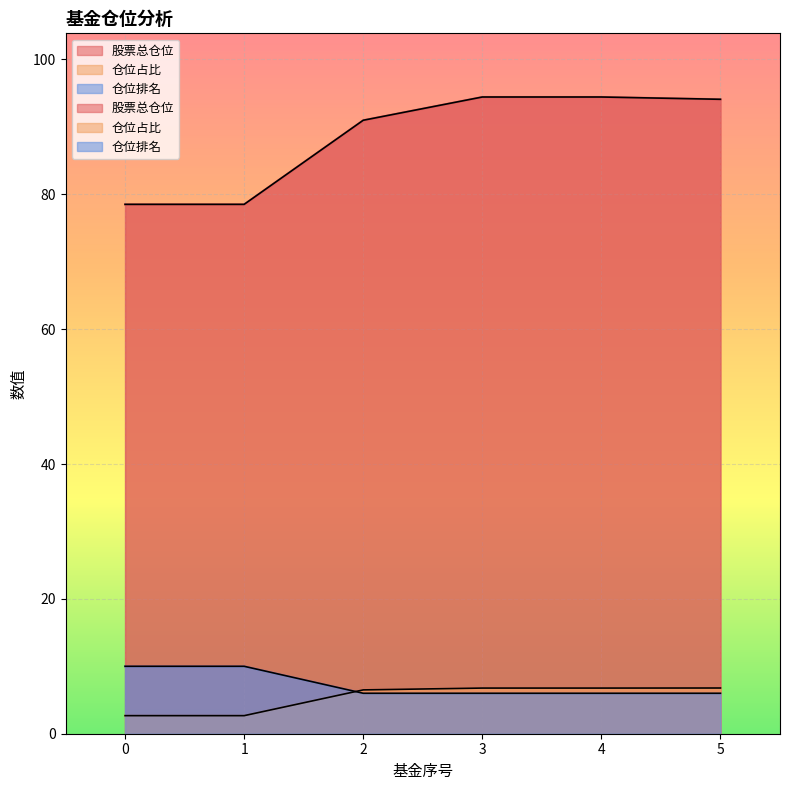

What is the difference between the 仓位占比 values at 5 and 2?

0.3